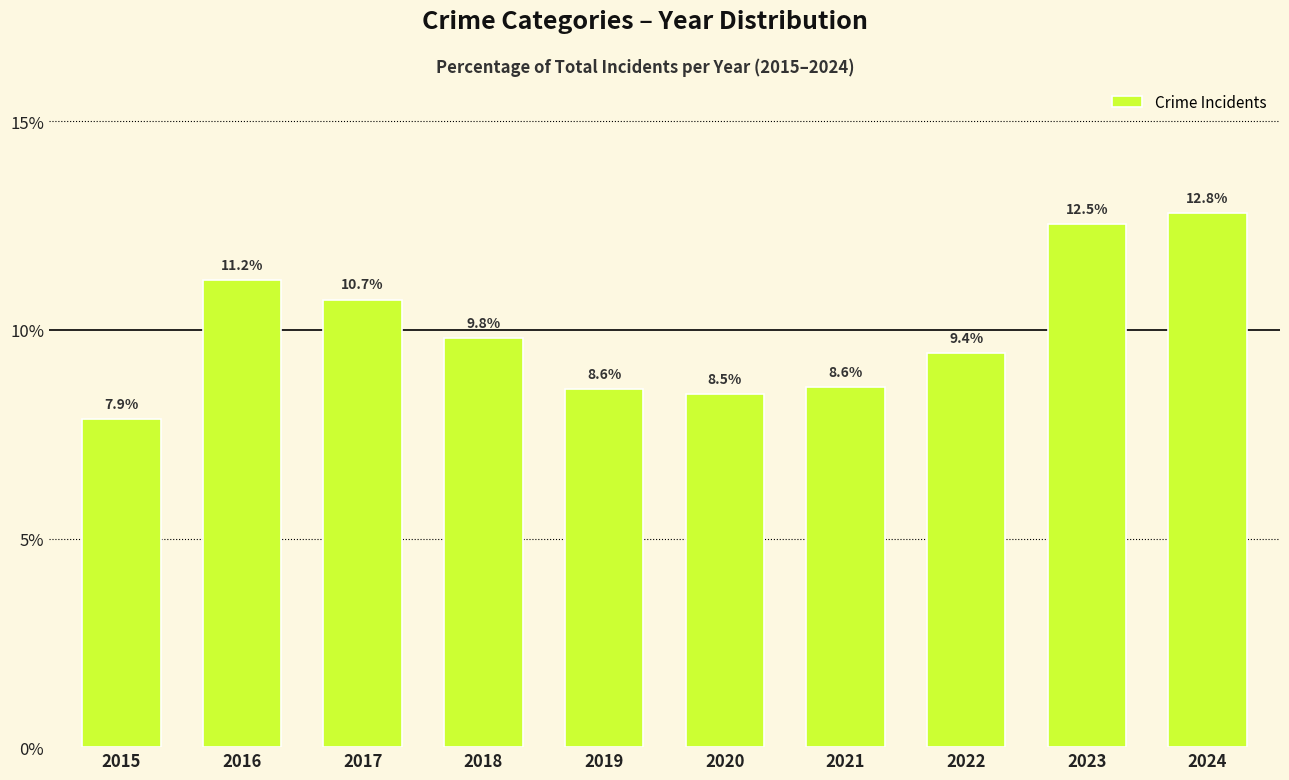

What is the value of the 10th bar from the left?

12.8